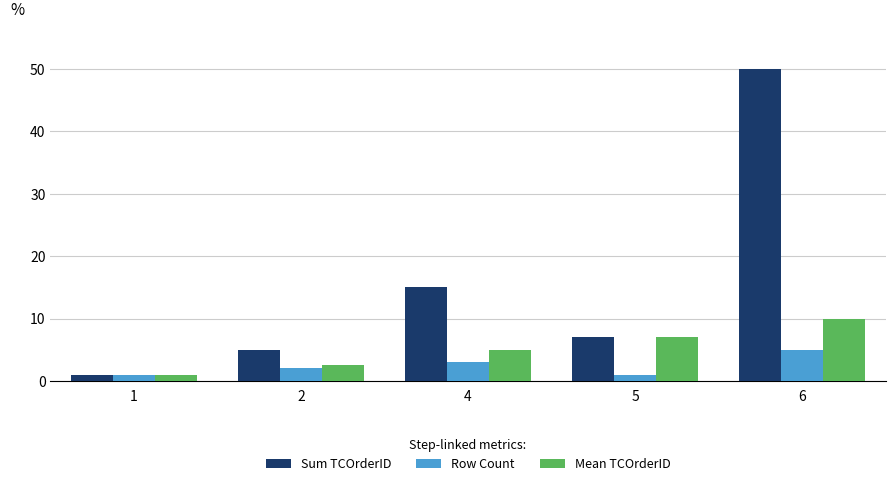

The Row Count series shows 2.0 at 2. True or false?

True